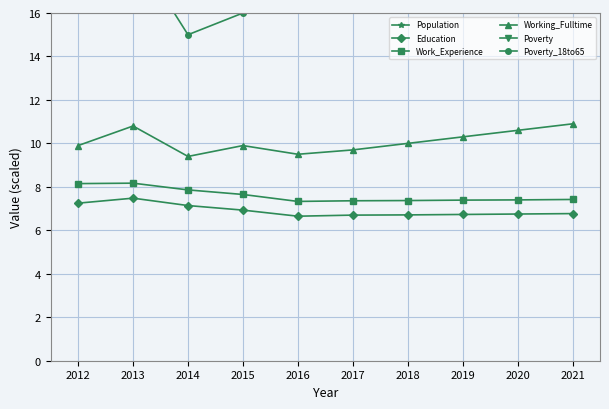

Which series has the largest total across all categories?

Population